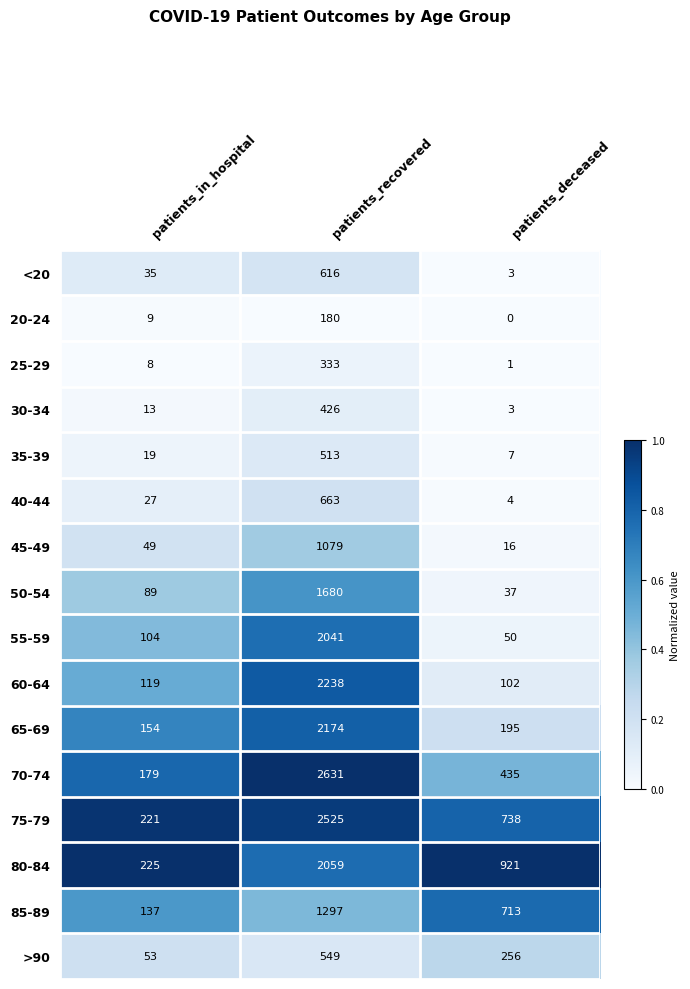

Is it true that 75-79 equals 1300 at patients_deceased?

False